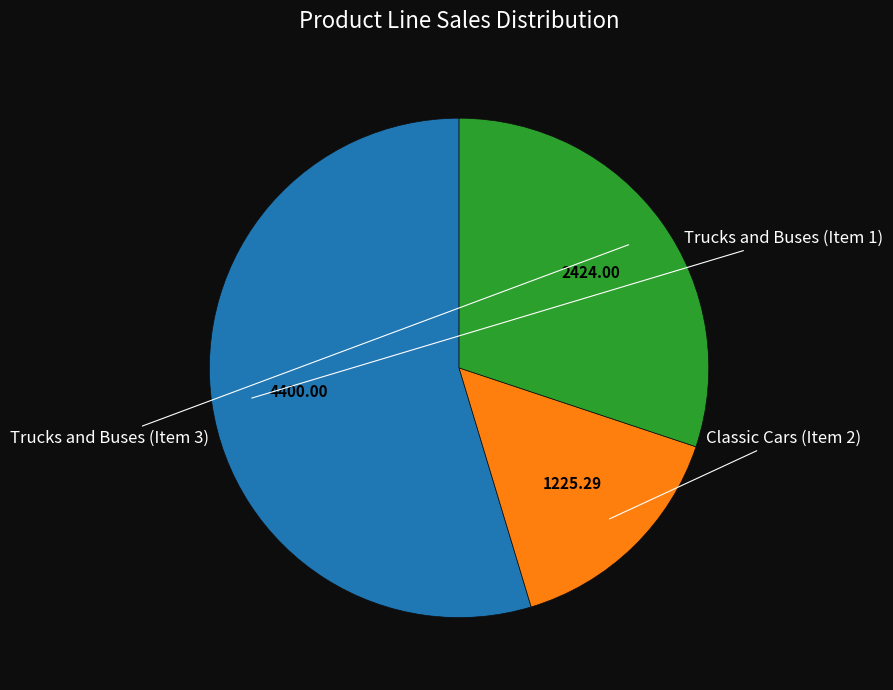

Count the number of slices in the pie.

3